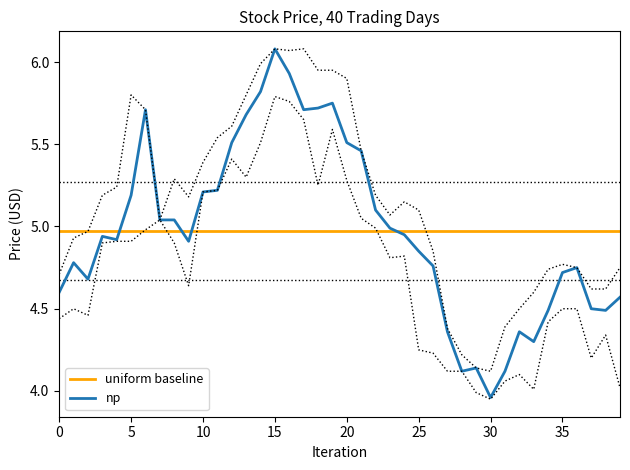

True or false: uniform baseline has a value of 1.7 at 32.

False